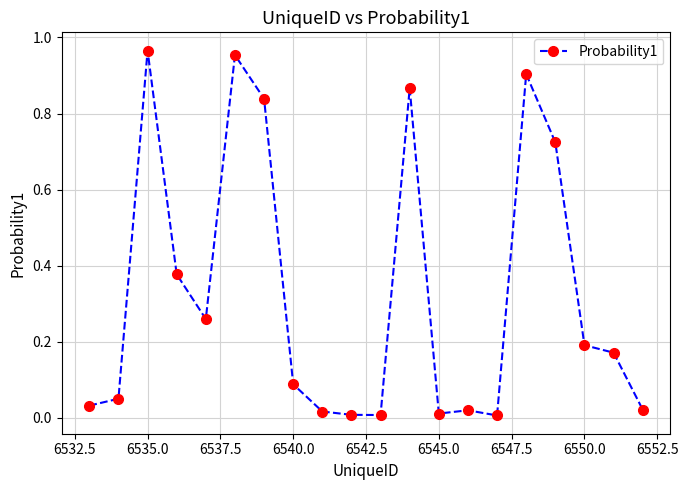

Where is the first local maximum?

6535.0